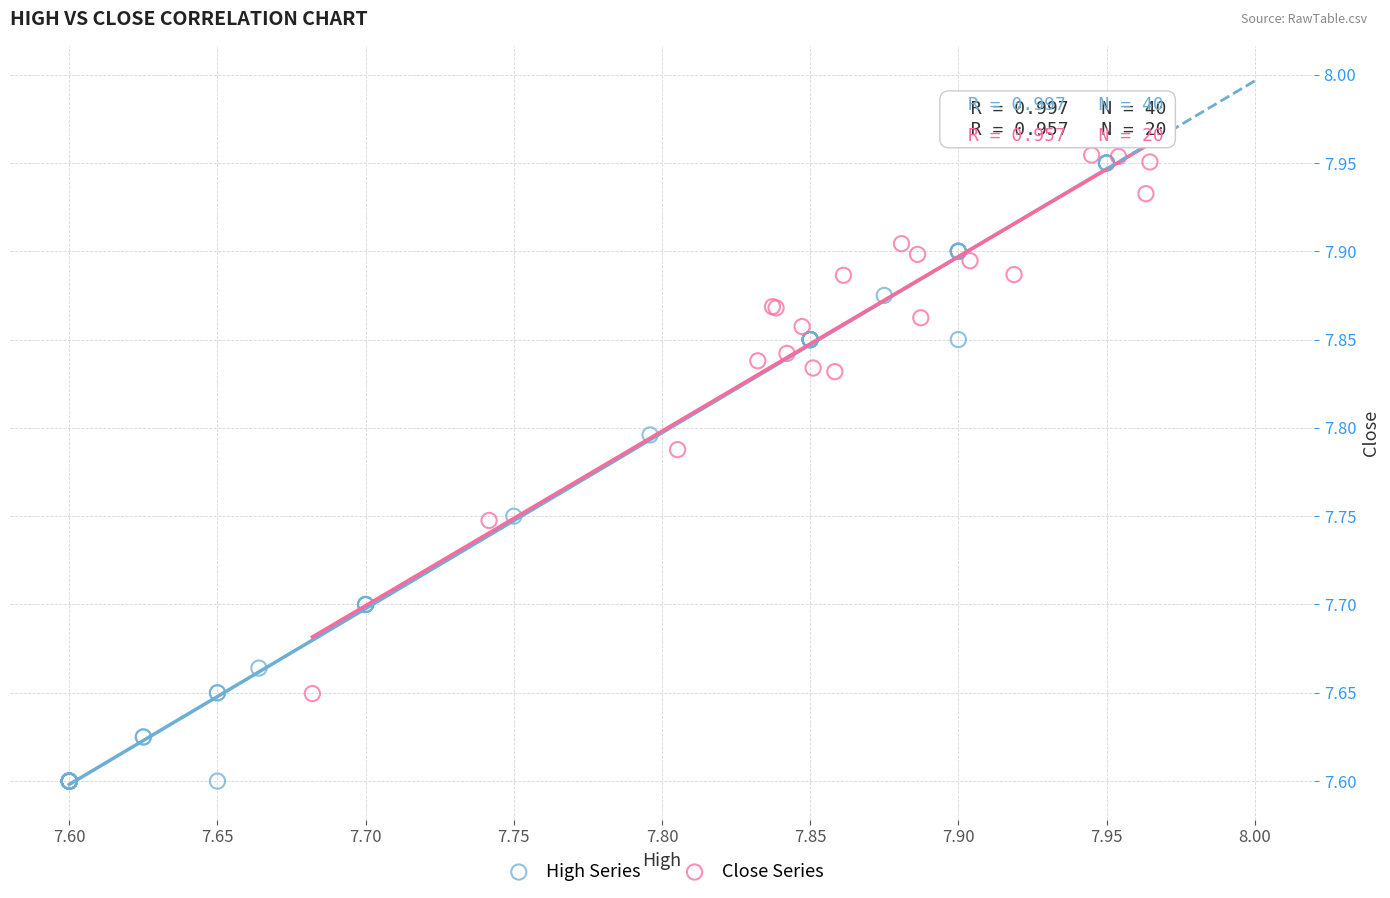

Which series has the largest Y range (max minus min)?

High Series